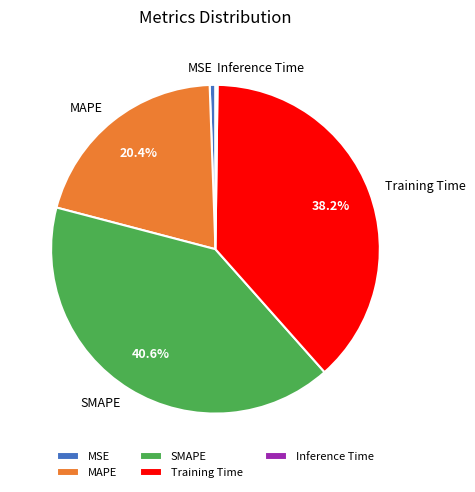

To the nearest percent, what is the difference between the largest and smallest slice percentages?

40%